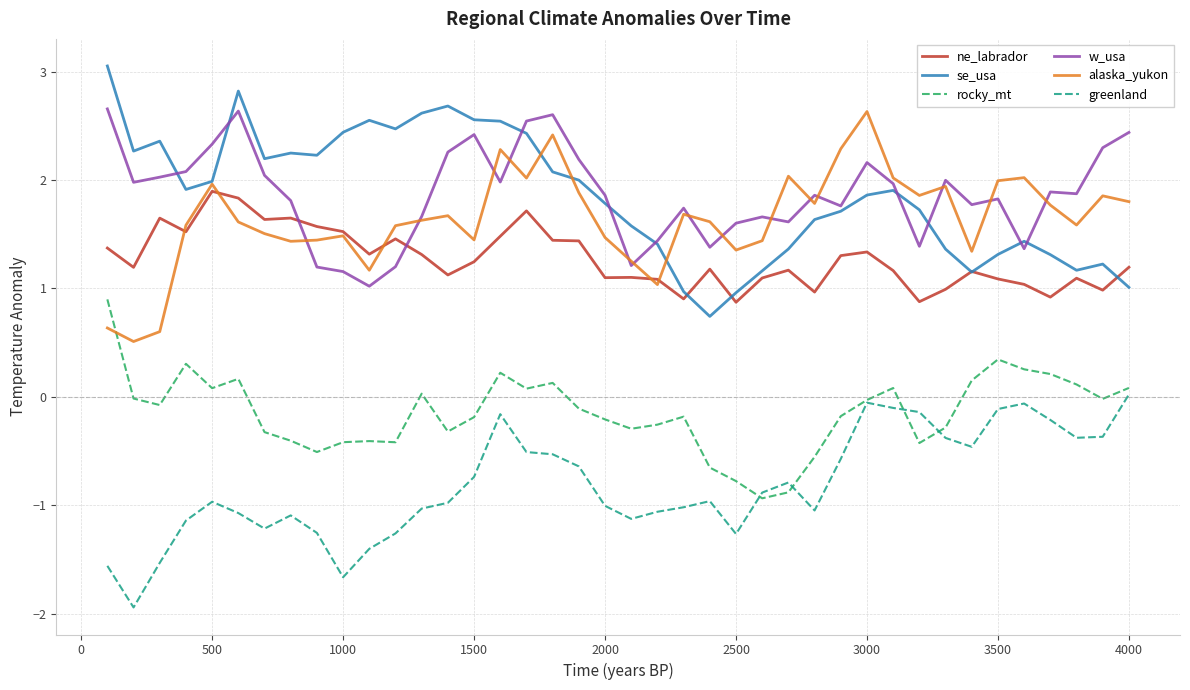

True or false: alaska_yukon and greenland cross at least once.

False